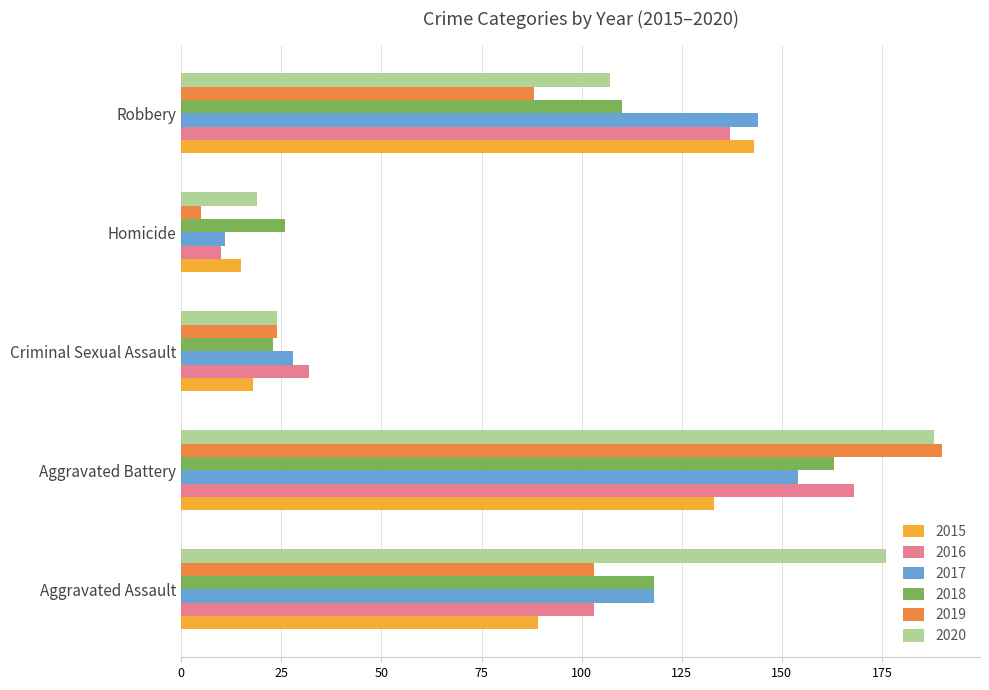

What is the total value across all series at Aggravated Assault?

707